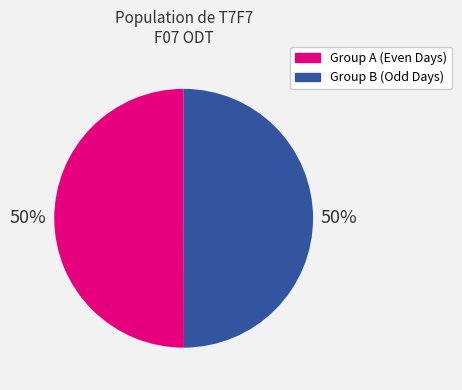

Approximately how many times larger is the value at Group B (Odd Days) compared to Group A (Even Days)?

1.0